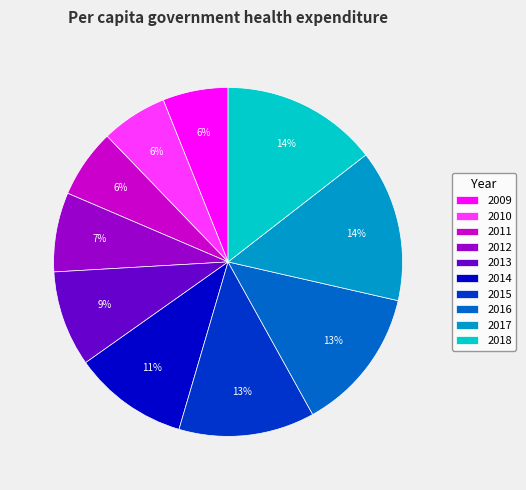

How many segments does this pie chart have?

10